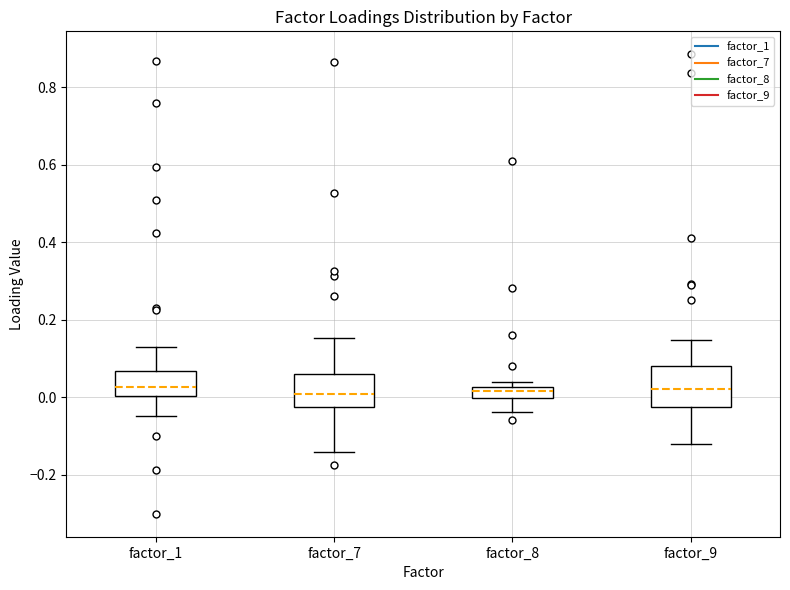

Reading left to right, transcribe this box plot: for each box, give where its median line is, the range the box spans, and where its two whiskers end, as read against the y-axis. The values are not printed on the chart, so give them approximately, as read against the axis.

factor_1: median 0.02, box 0.00 to 0.06, whiskers -0.04 to 0.12
factor_7: median 0.00, box -0.02 to 0.06, whiskers -0.14 to 0.16
factor_8: median 0.02 (inside the box), box 0.00 to 0.02, whiskers -0.04 to 0.04
factor_9: median 0.02, box -0.02 to 0.08, whiskers -0.12 to 0.14